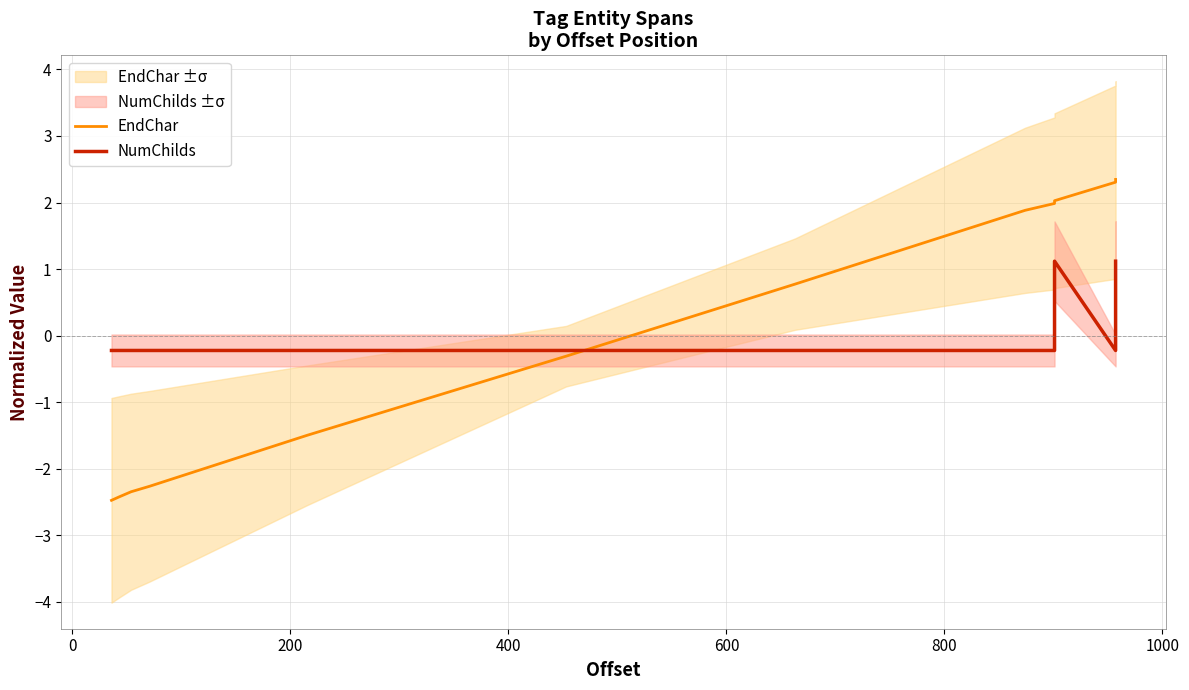

How many negative values does the NumChilds series have?

10